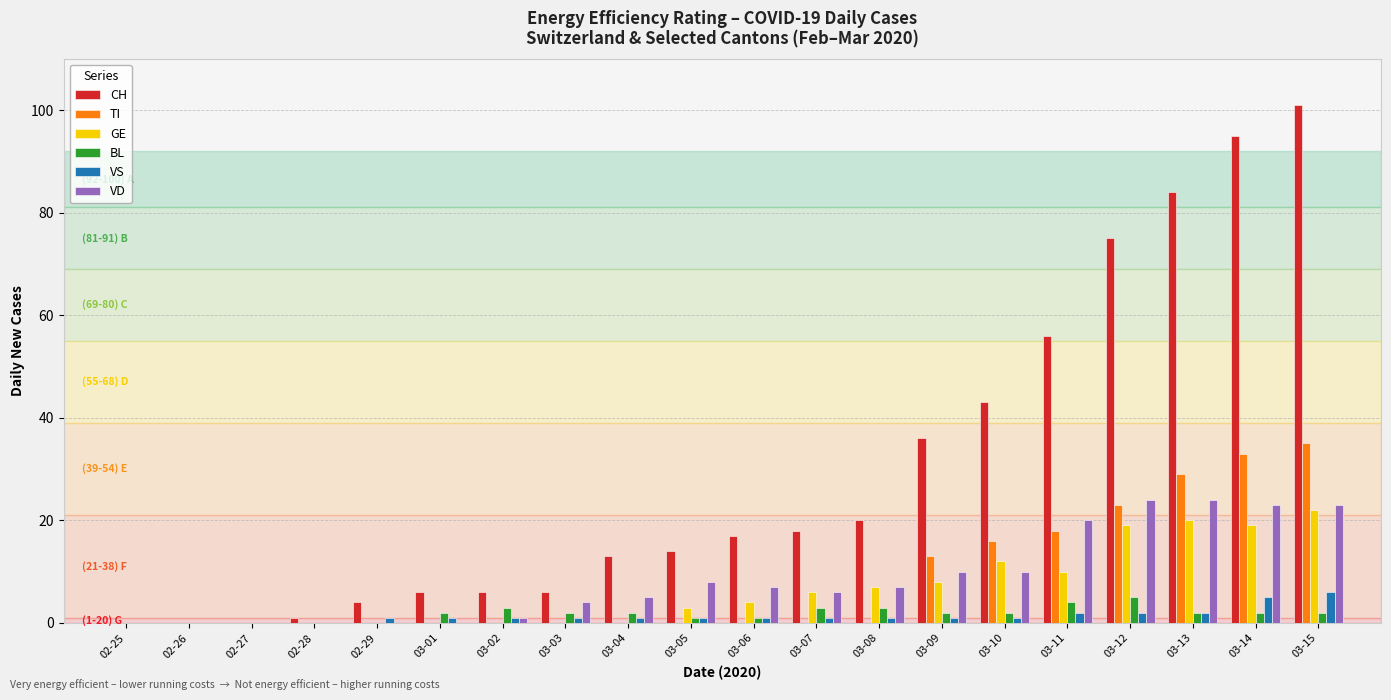

What is the sum of all VS values?

28